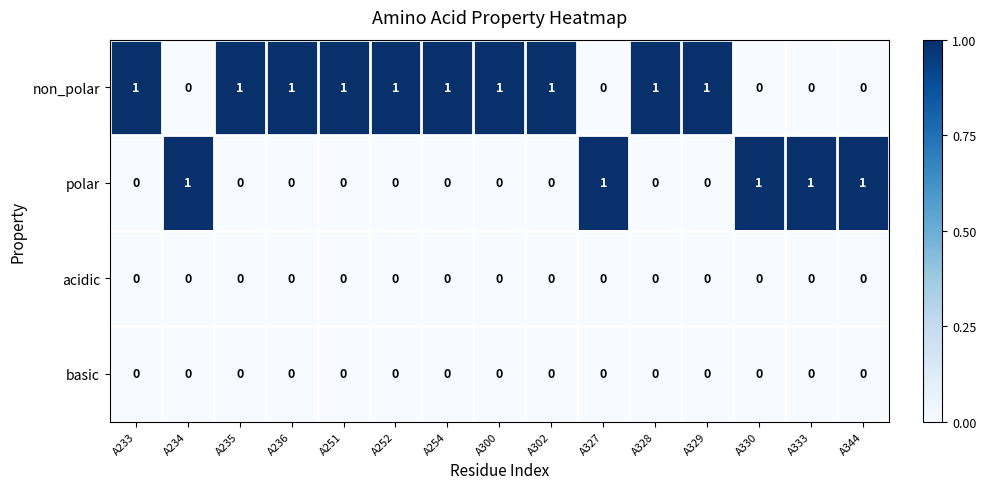

Which series has the largest total across all categories?

non_polar